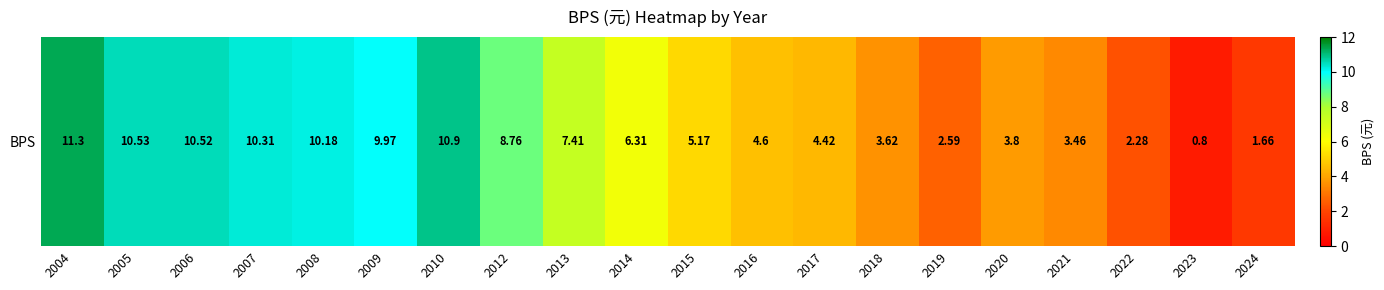

What is the difference between the values at 2007 and 2004?

1.0